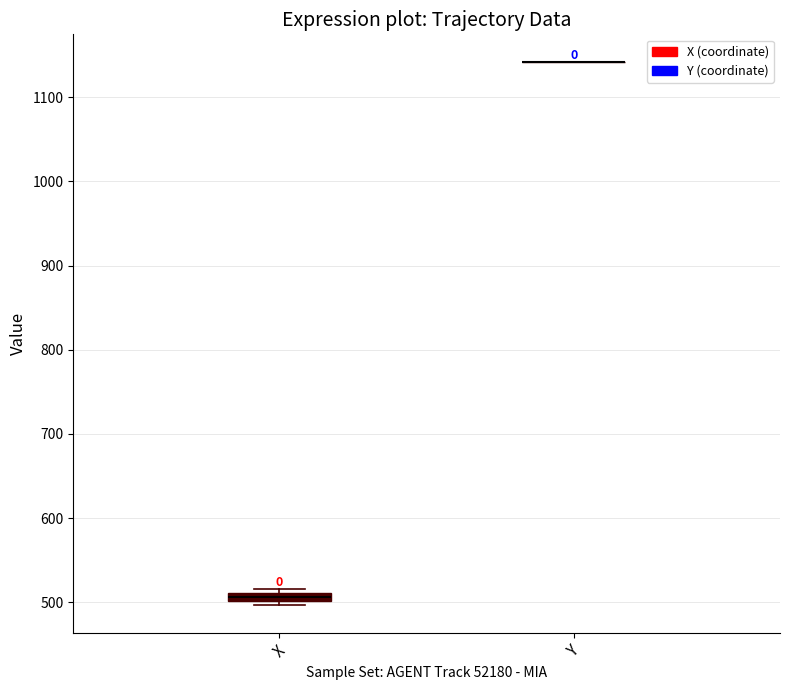

Where is the upper edge of the box for X on the y-axis? The values are not printed on the chart, so give them approximately, as read against the axis.

510